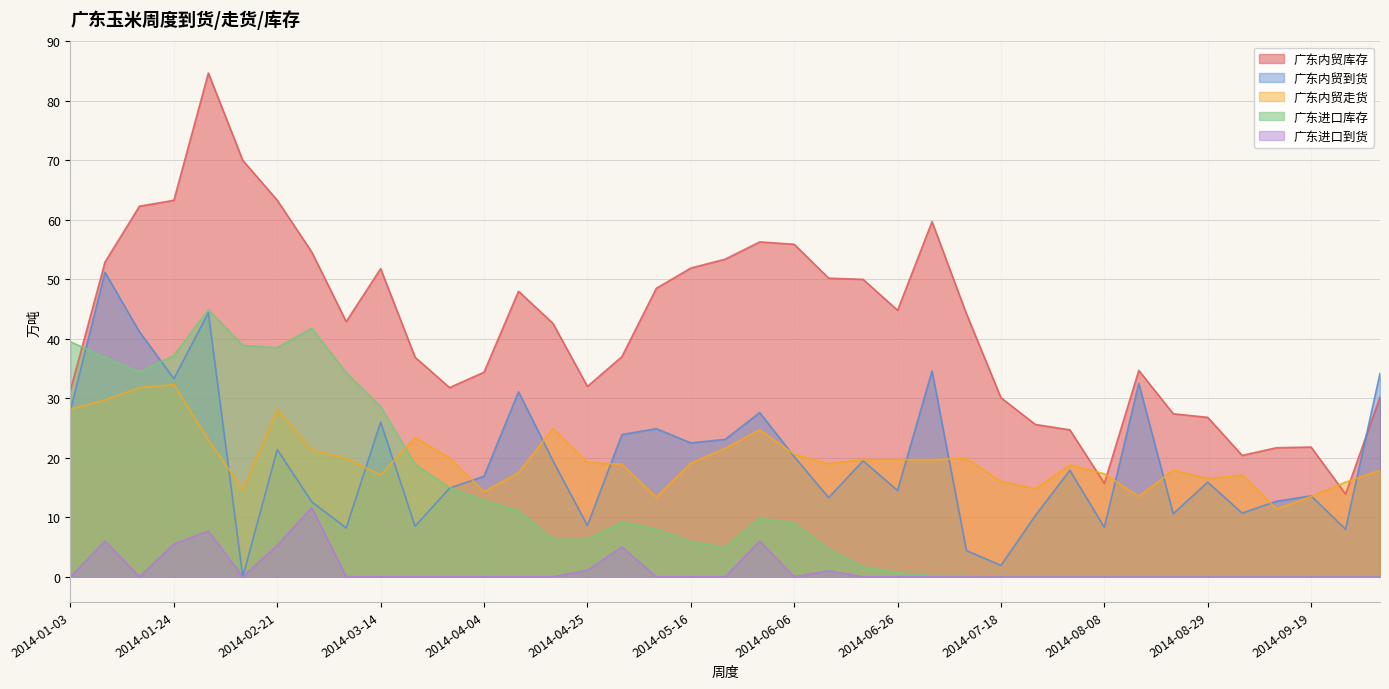

How many interior local peaks does the 广东内贸走货 series have?

9